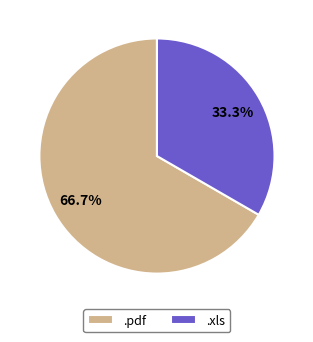

To the nearest percent, what is the difference between the .xls and .pdf slice percentages?

33%